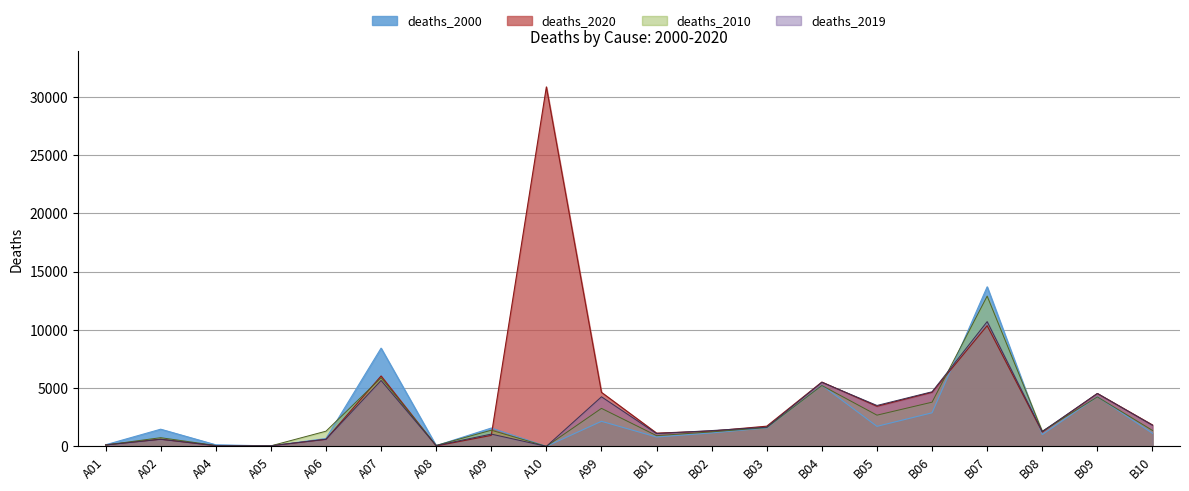

What is the greatest value displayed?

30857